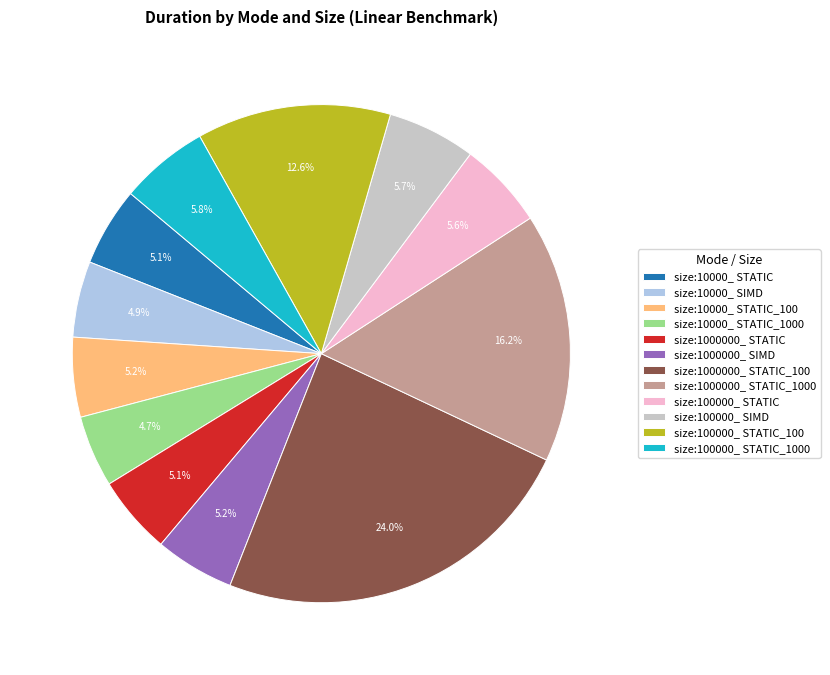

Is it true that size:100000_ STATIC_1000 is 1% of the pie?

False